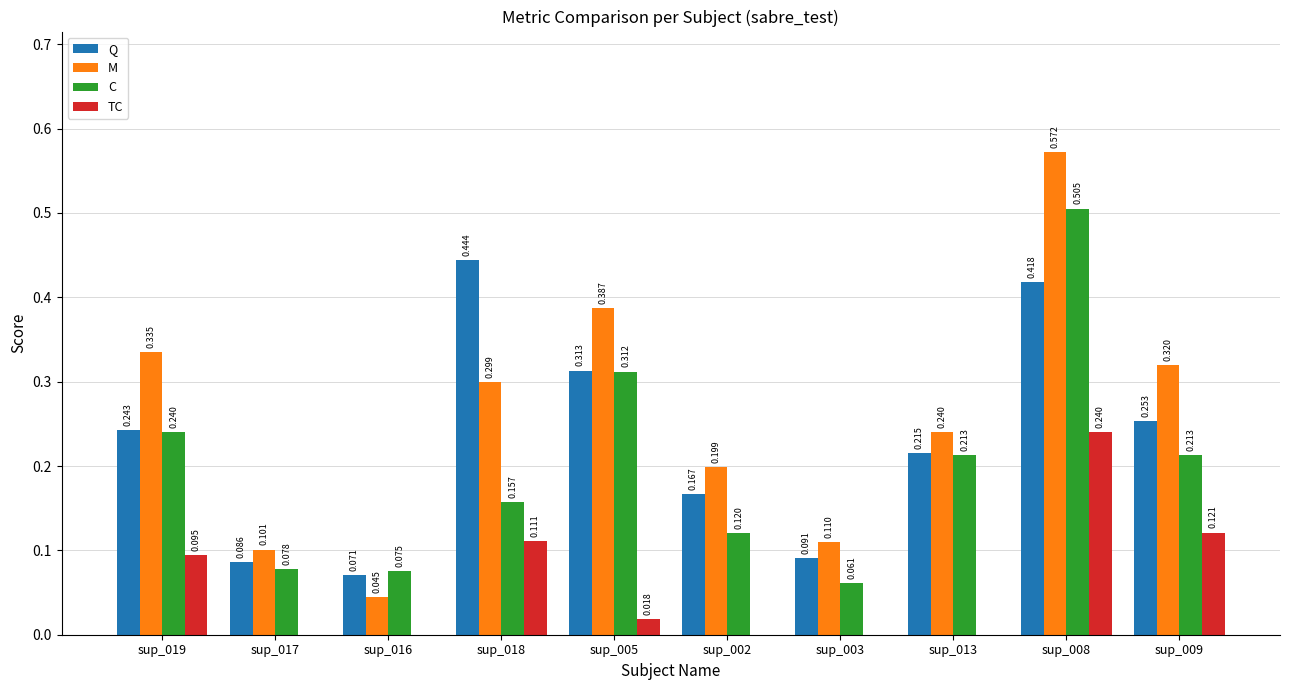

Which series changed the most between sup_019 and sup_003?

M